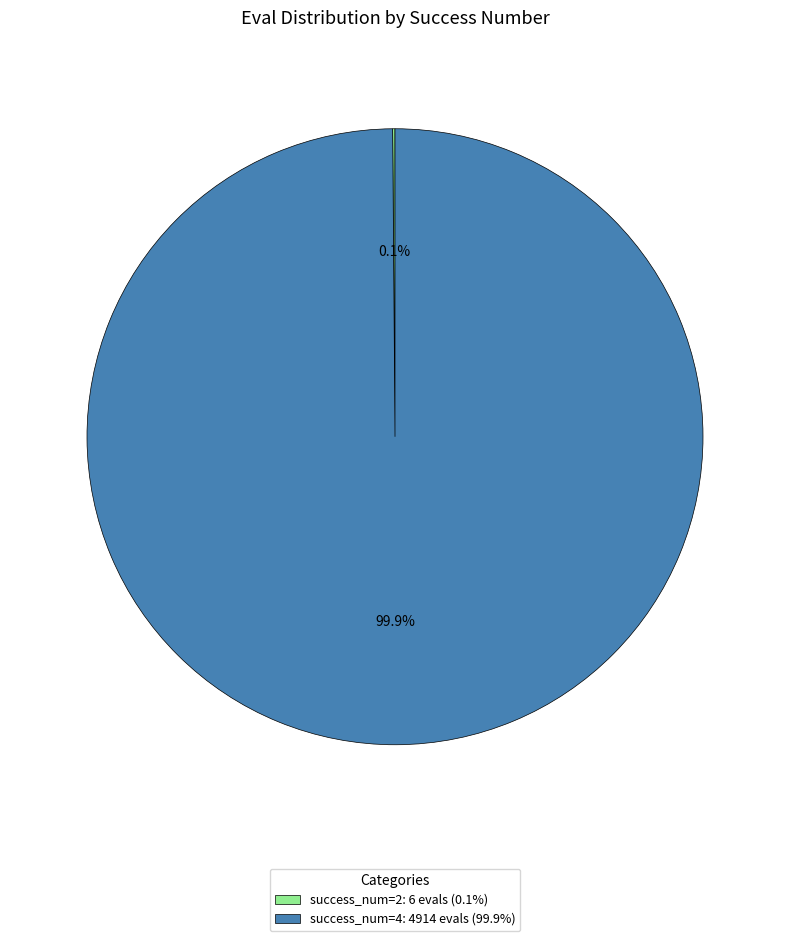

Is success_num=4: 4914 evals (99.9%) the majority of the pie?

Yes